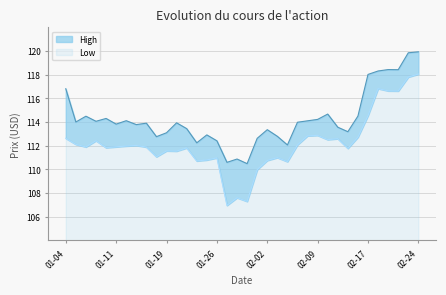

Where is the first local minimum for High?

2021-01-05